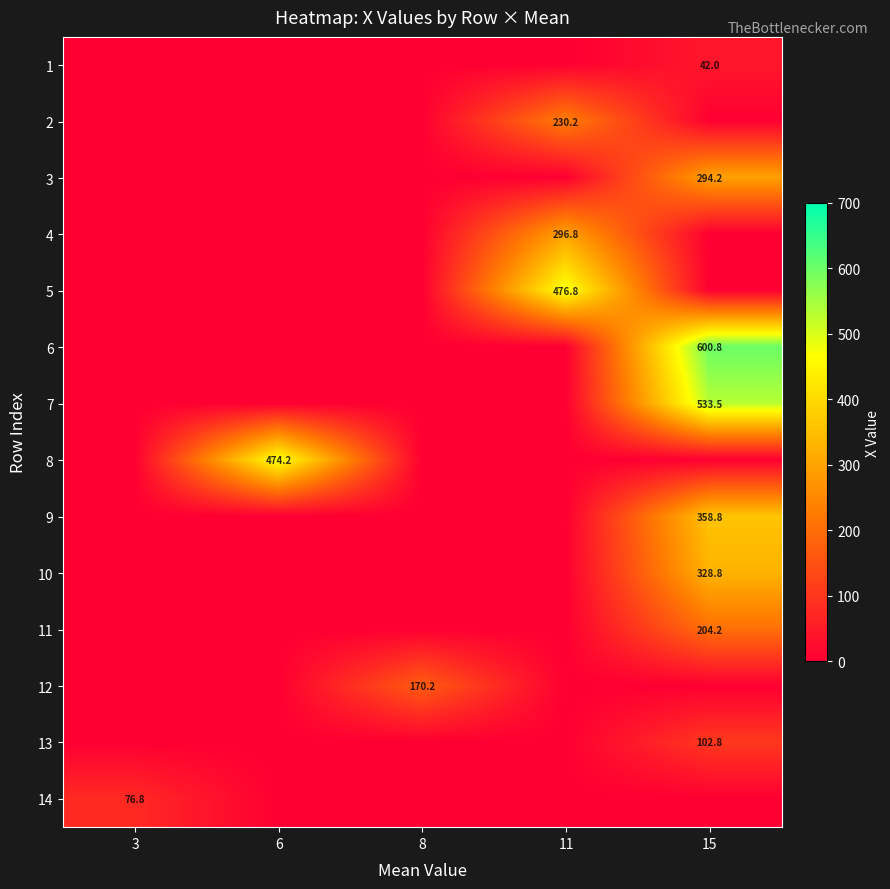

What is the difference between the highest and lowest values at 11?

476.8